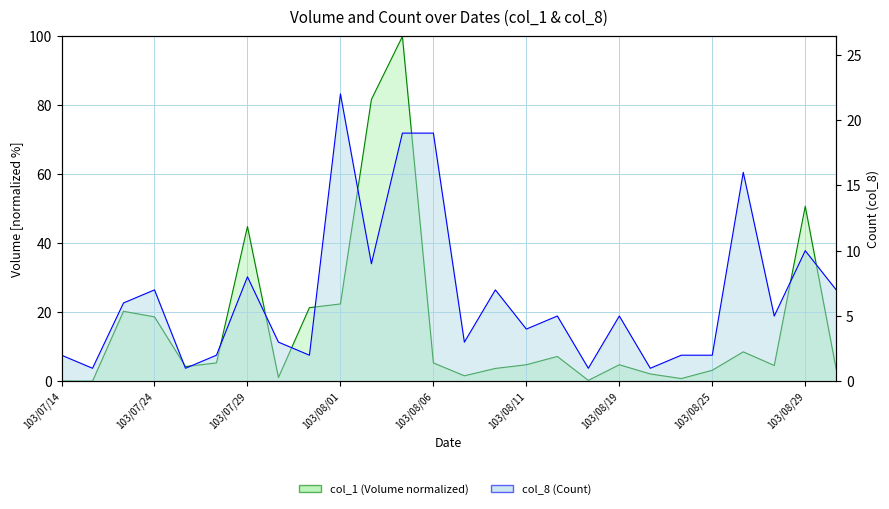

Reading right to left, list all the values displayed in this chart.

col_1 (Volume): 103/09/01=3.5	103/08/29=50.7	103/08/28=4.6	103/08/27=8.5	103/08/25=3.2	103/08/22=0.8	103/08/20=2.1	103/08/19=4.8	103/08/15=0.3	103/08/13=7.2	103/08/11=4.8	103/08/08=3.7	103/08/07=1.6	103/08/06=5.3	103/08/05=100.0	103/08/04=81.7	103/08/01=22.4	103/07/31=21.4	103/07/30=1.1	103/07/29=44.9	103/07/28=5.3	103/07/25=4.3	103/07/24=18.7	103/07/22=20.3	103/07/16=0.1	103/07/14=0.1
col_8 (Count): 103/09/01=7.0	103/08/29=10.0	103/08/28=5.0	103/08/27=16.0	103/08/25=2.0	103/08/22=2.0	103/08/20=1.0	103/08/19=5.0	103/08/15=1.0	103/08/13=5.0	103/08/11=4.0	103/08/08=7.0	103/08/07=3.0	103/08/06=19.0	103/08/05=19.0	103/08/04=9.0	103/08/01=22.0	103/07/31=2.0	103/07/30=3.0	103/07/29=8.0	103/07/28=2.0	103/07/25=1.0	103/07/24=7.0	103/07/22=6.0	103/07/16=1.0	103/07/14=2.0